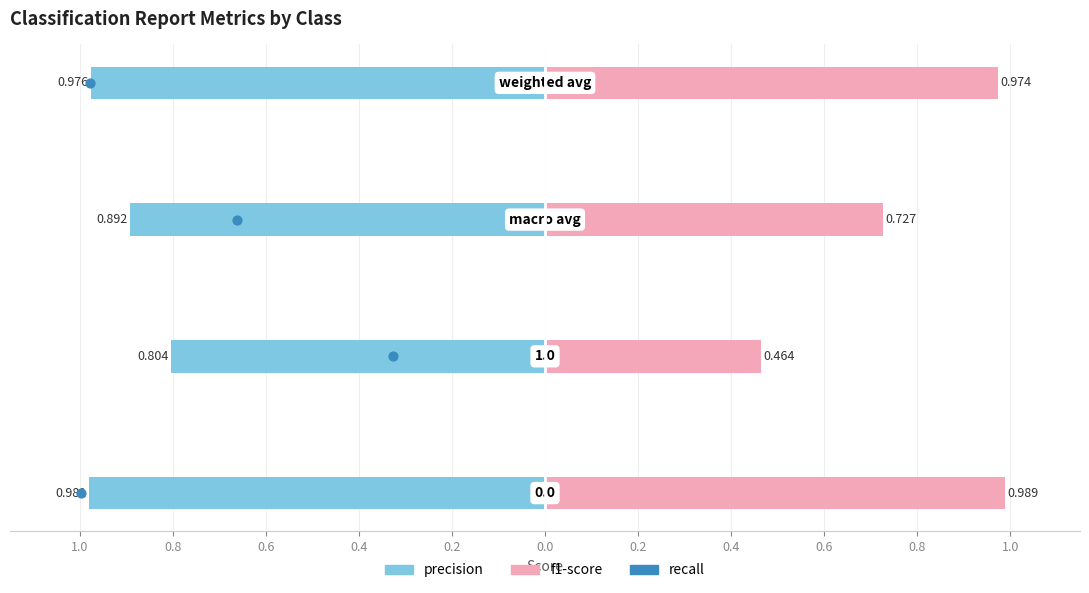

What are all the series names shown in the legend?

precision, f1-score, recall